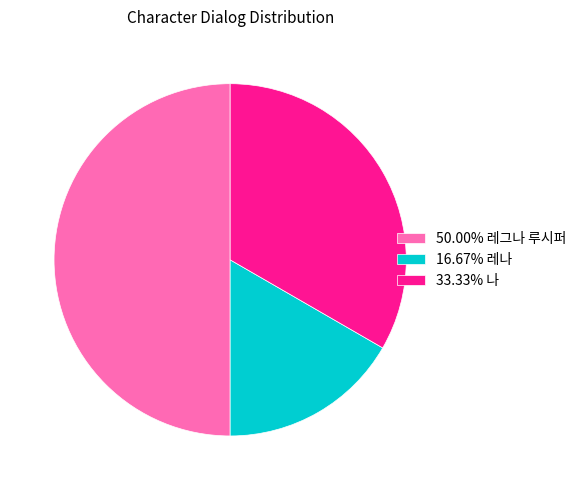

What is the ratio of the value at 50.00% 레그나 루시퍼 to the value at 16.67% 레나?

3.0